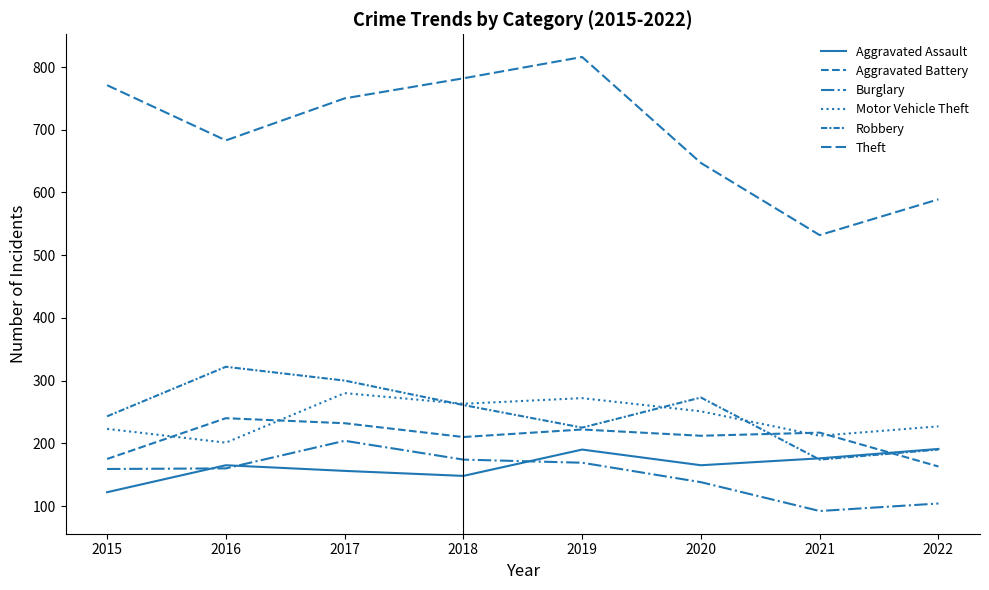

Reading right to left, transcribe all the data shown in this chart.

Aggravated Assault: 2022=191	2021=176	2020=165	2019=190	2018=148	2017=156	2016=165	2015=122
Aggravated Battery: 2022=163	2021=217	2020=212	2019=222	2018=210	2017=232	2016=240	2015=175
Burglary: 2022=104	2021=92	2020=138	2019=169	2018=174	2017=204	2016=160	2015=159
Motor Vehicle Theft: 2022=227	2021=212	2020=251	2019=272	2018=263	2017=280	2016=201	2015=223
Robbery: 2022=190	2021=174	2020=273	2019=225	2018=261	2017=300	2016=322	2015=243
Theft: 2022=589	2021=532	2020=647	2019=816	2018=782	2017=750	2016=683	2015=771